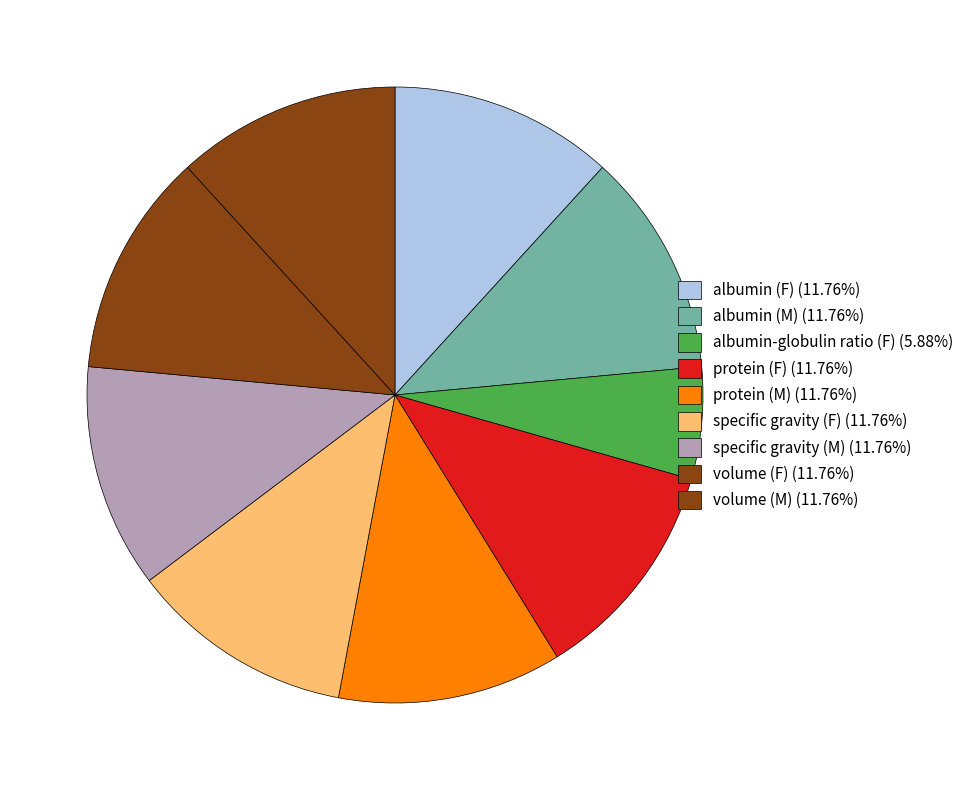

To the nearest percent, what is the average slice percentage?

11%